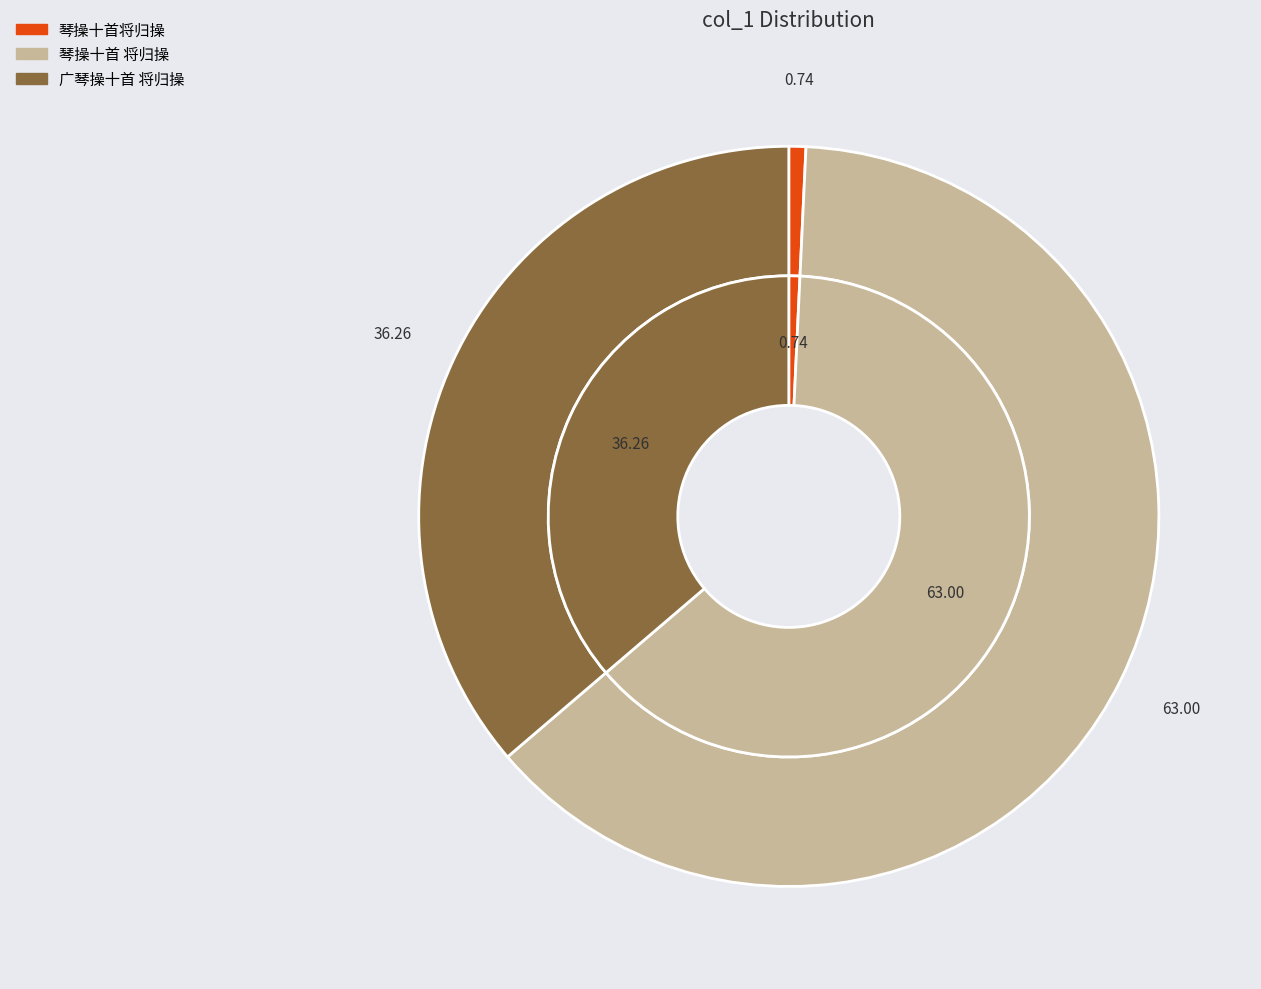

True or false: 琴操十首将归操 accounts for 1% of the total.

True